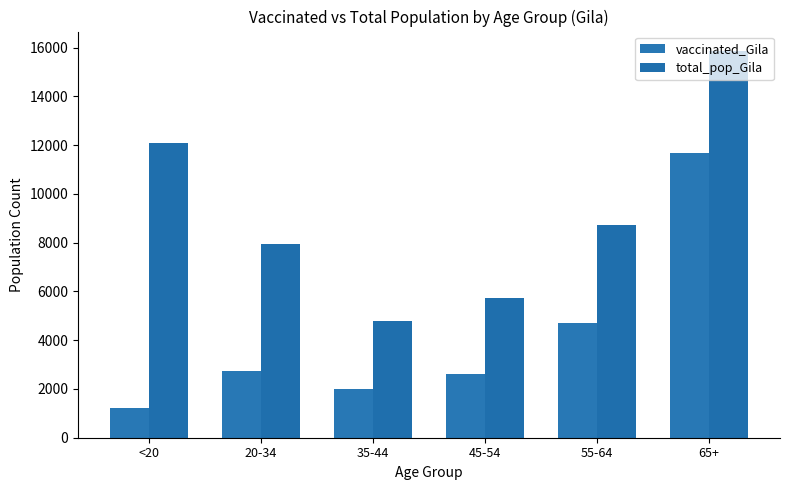

How many bars are there in each group?

2